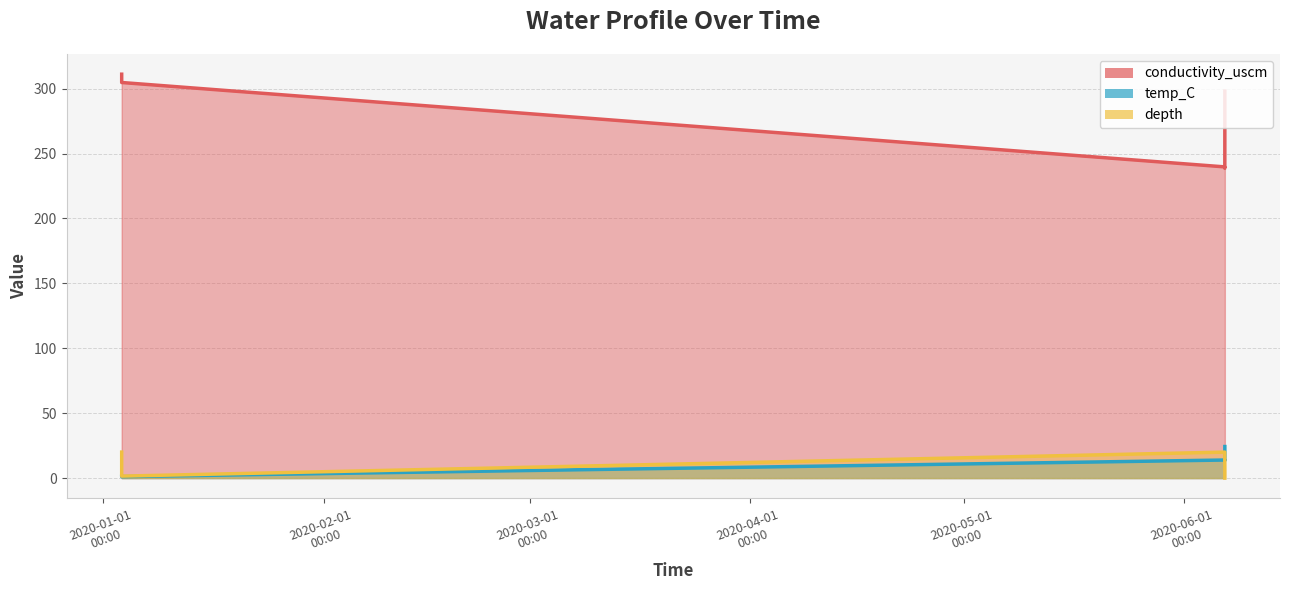

At which category does depth reach its first local peak?

2020-06-06 16:02:00